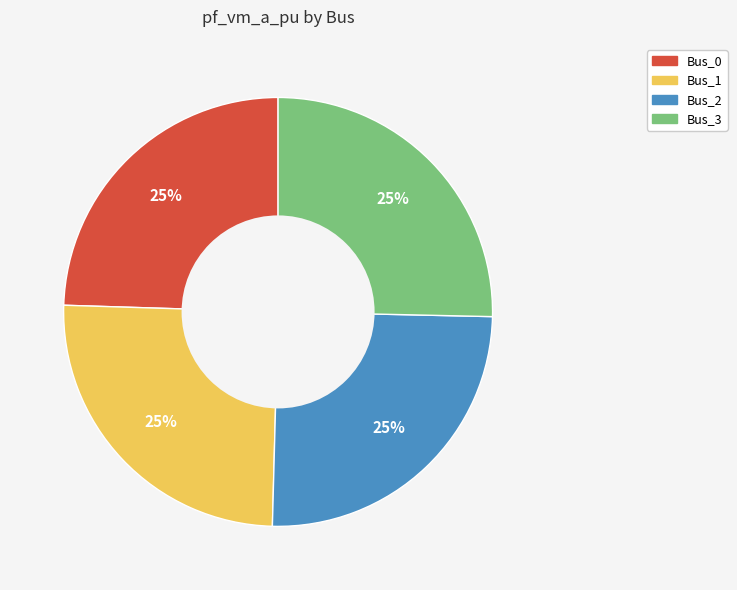

Is it true that Bus_0 is 31% of the pie?

False